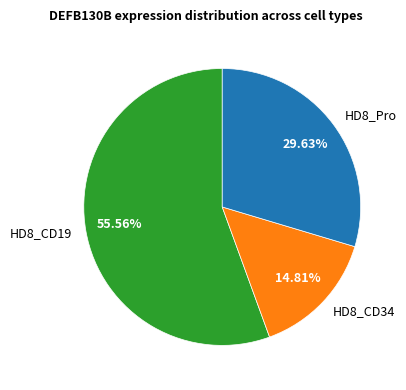

To the nearest percent, what is the average slice percentage?

33%